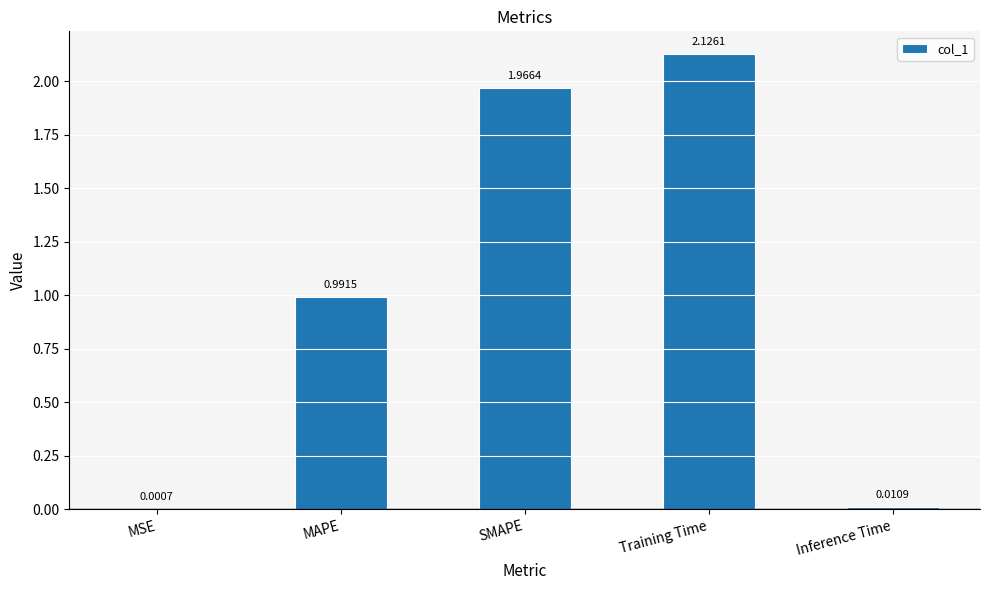

What is the sum of the values at SMAPE and Training Time?

4.1